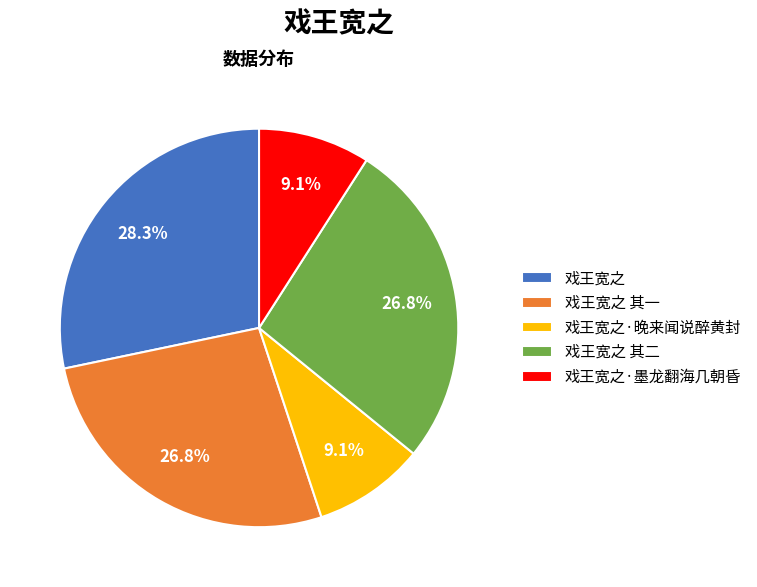

What percentage is the 戏王宽之 其一 slice, to the nearest percent?

27%